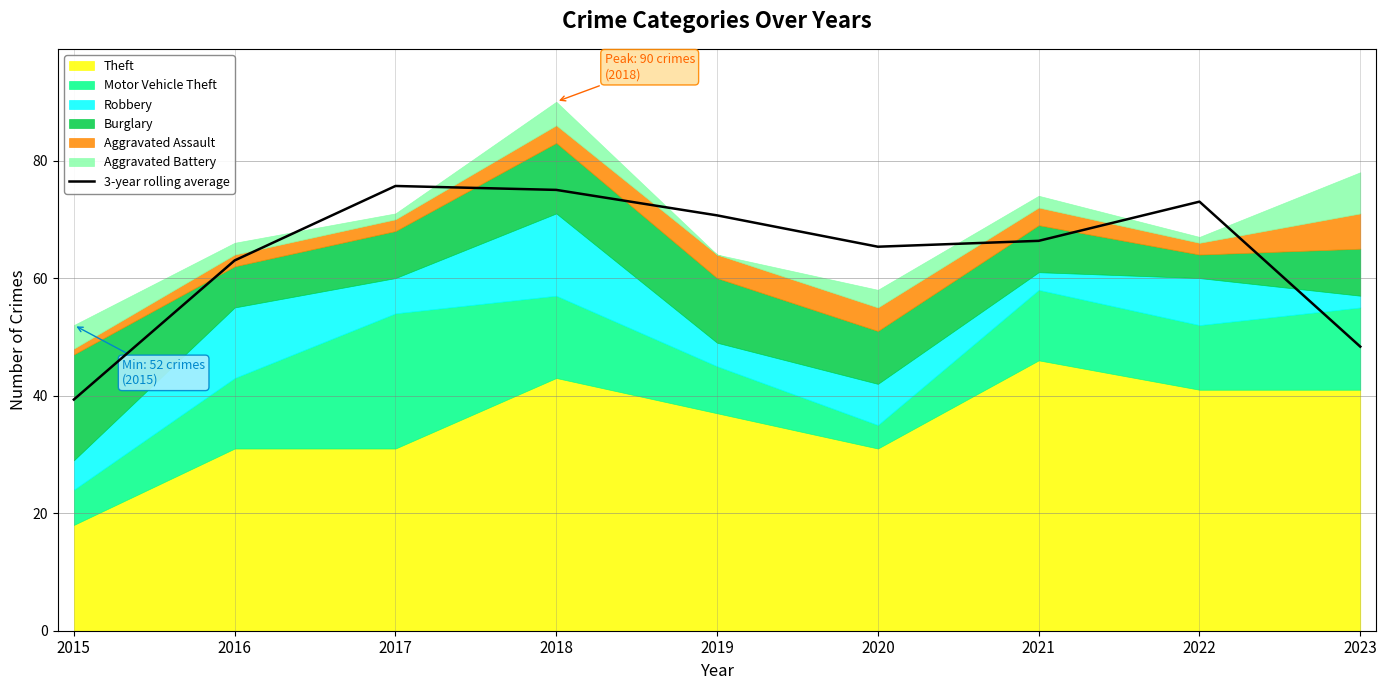

What is the value of the 4th point from the left?

75.0